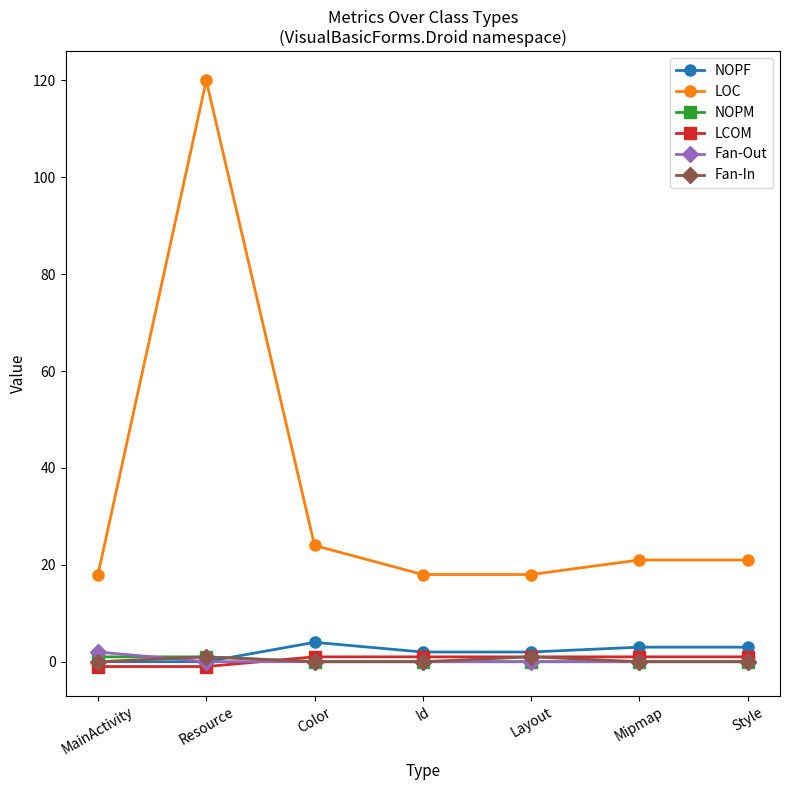

At how many categories does at least one series exceed 47?

1